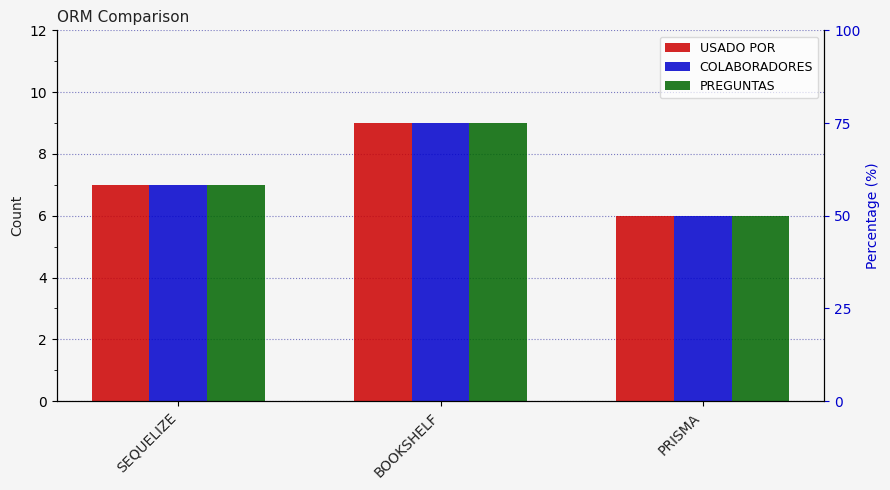

Rank the series by their maximum value, from highest to lowest.

USADO POR, COLABORADORES, PREGUNTAS